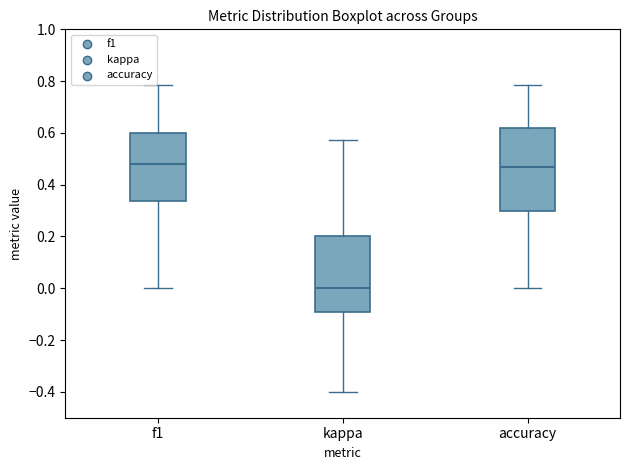

Reading left to right, read every box against the y-axis: the position of its median line, the range the box covers, and the ends of its whiskers. The values are not printed on the chart, so give them approximately, as read against the axis.

f1: median 0.48, box 0.34 to 0.60, whiskers 0.00 to 0.78
kappa: median 0.00, box -0.10 to 0.20, whiskers -0.40 to 0.58
accuracy: median 0.46, box 0.30 to 0.62, whiskers 0.00 to 0.78